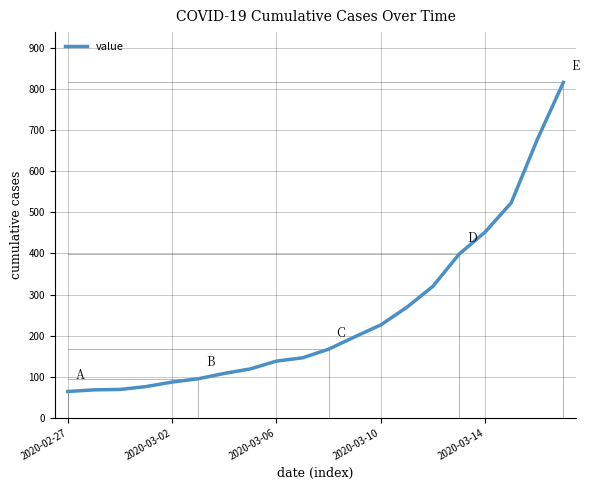

What is the greatest value displayed?

816